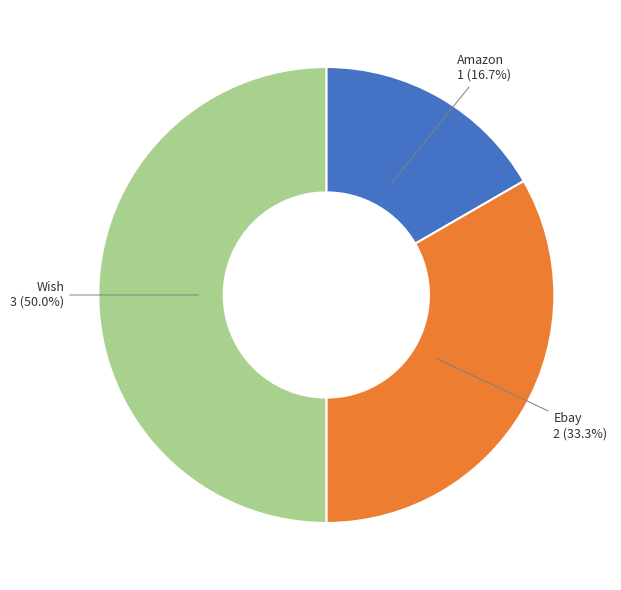

How many slices are in this pie chart?

3